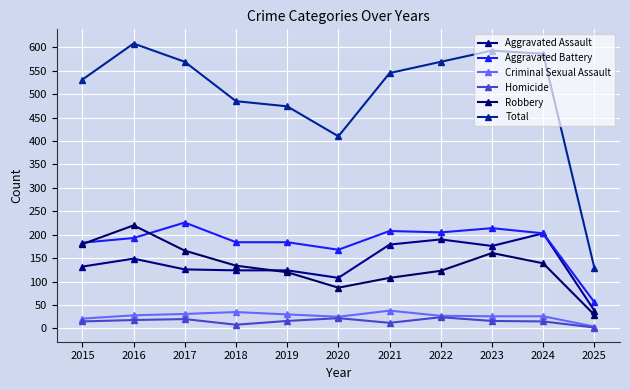

What is the total value across all series at 2016?

1216